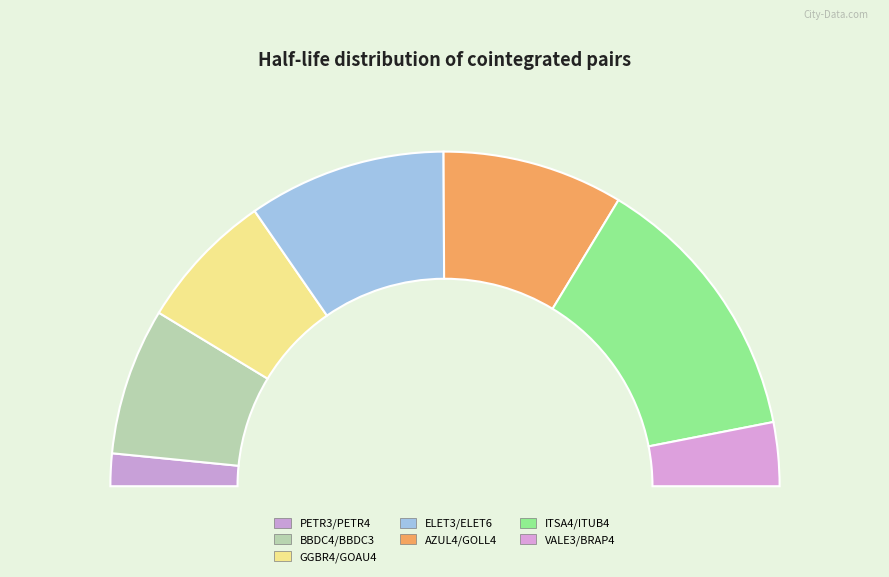

Which has a higher value, PETR3/PETR4 or VALE3/BRAP4?

VALE3/BRAP4